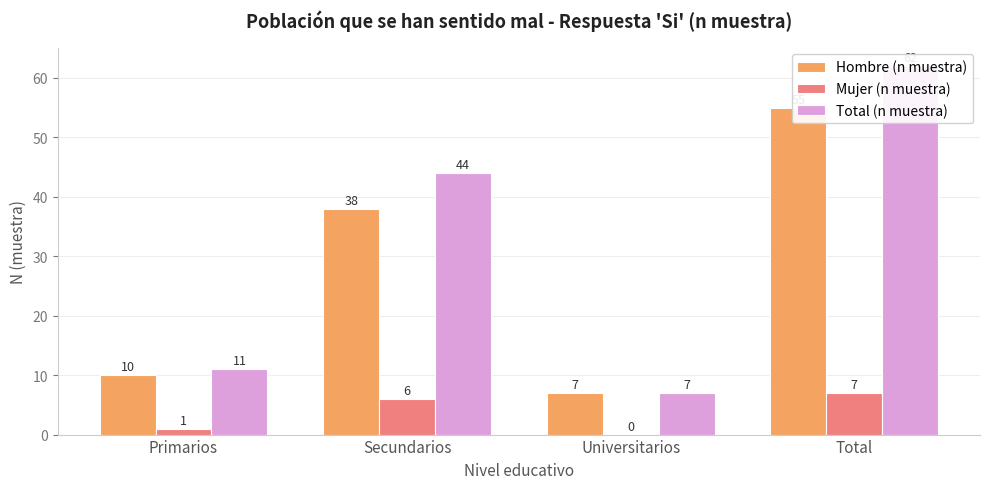

At how many categories does at least one series exceed 39?

2